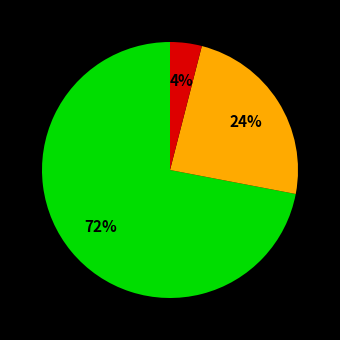

Is there a majority slice in this chart?

Yes